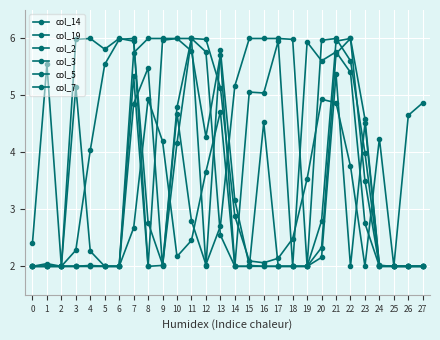

Is this an area chart (filled region under the line)?

No